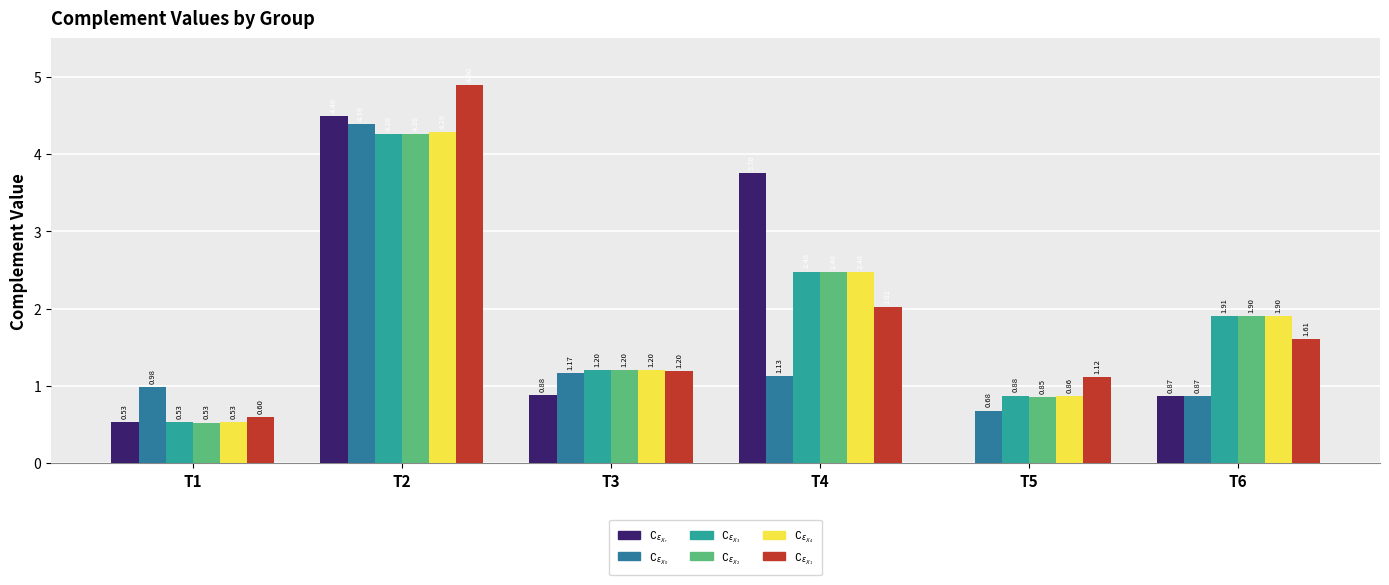

At which category is the sum across all series the highest?

T2